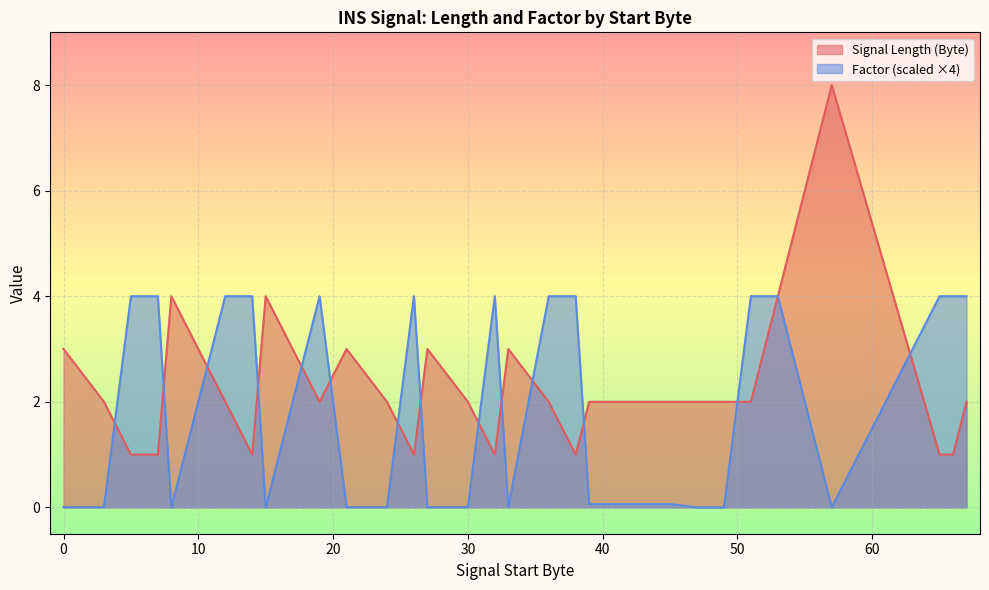

Which category has the highest value across all series?

57